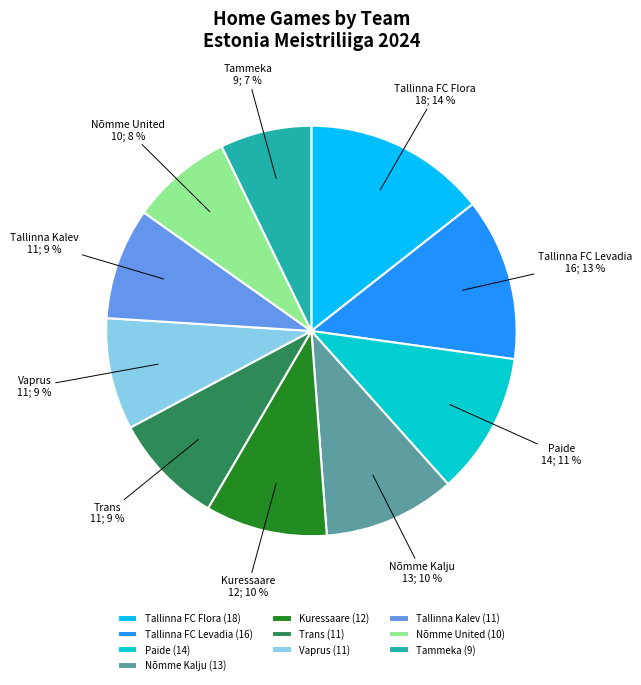

To the nearest percent, what is the difference between the Vaprus and Nõmme United slice percentages?

1%